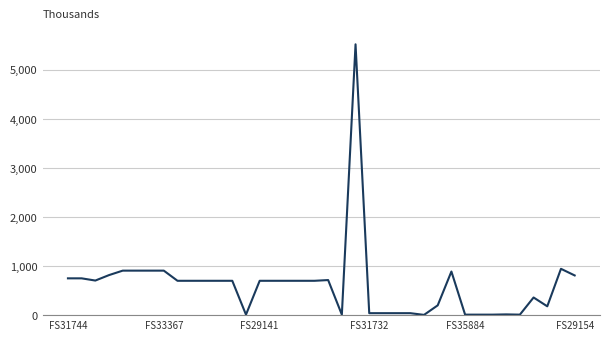

What is the difference between the maximum and minimum values?

5515.1